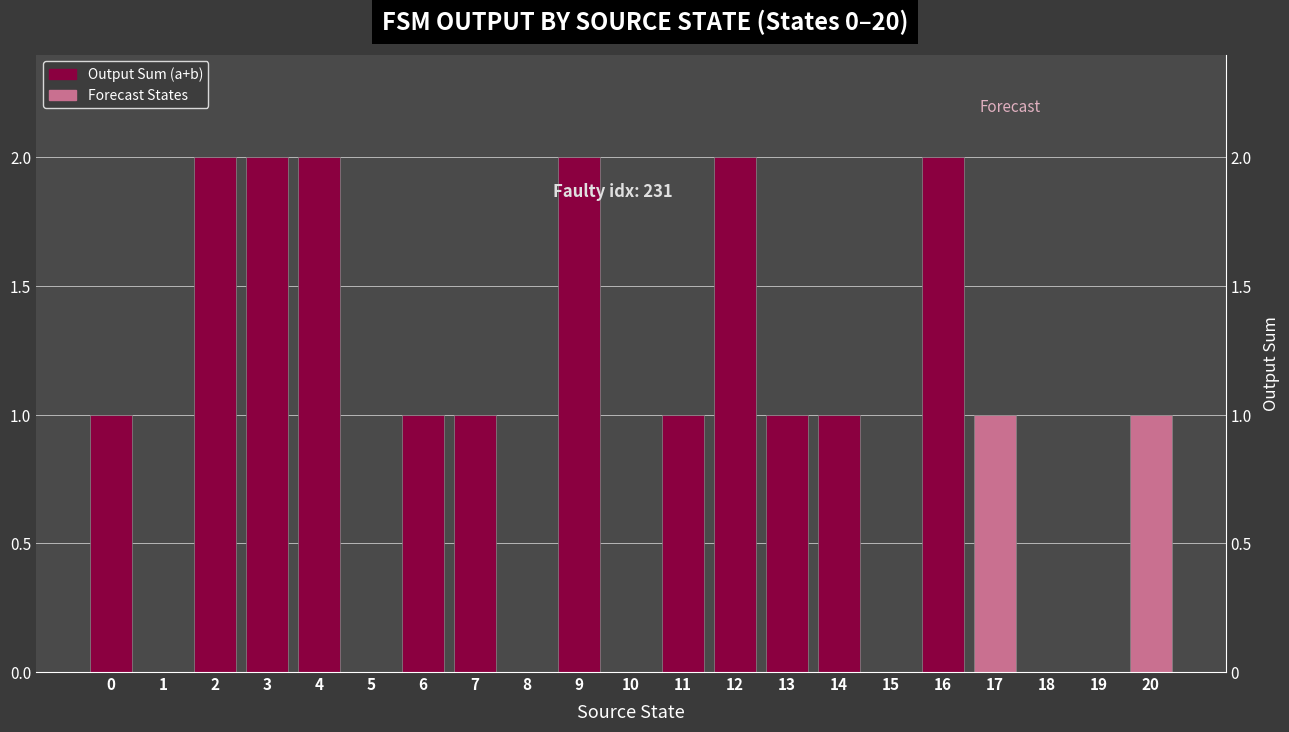

What is the sum of all values?

20